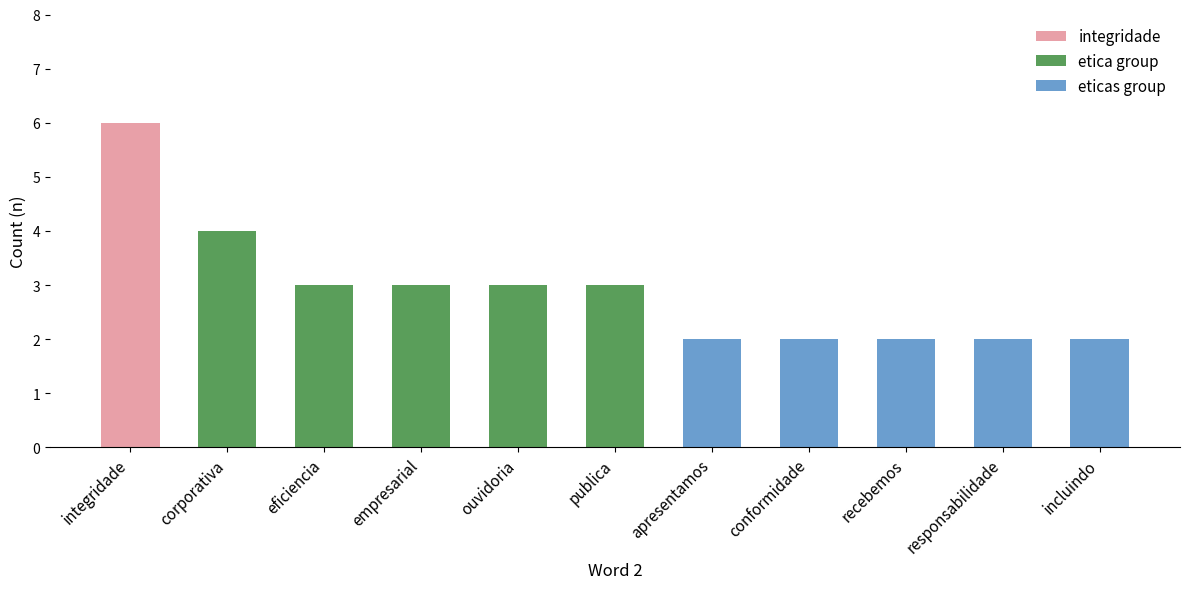

How many bars are there in total?

11